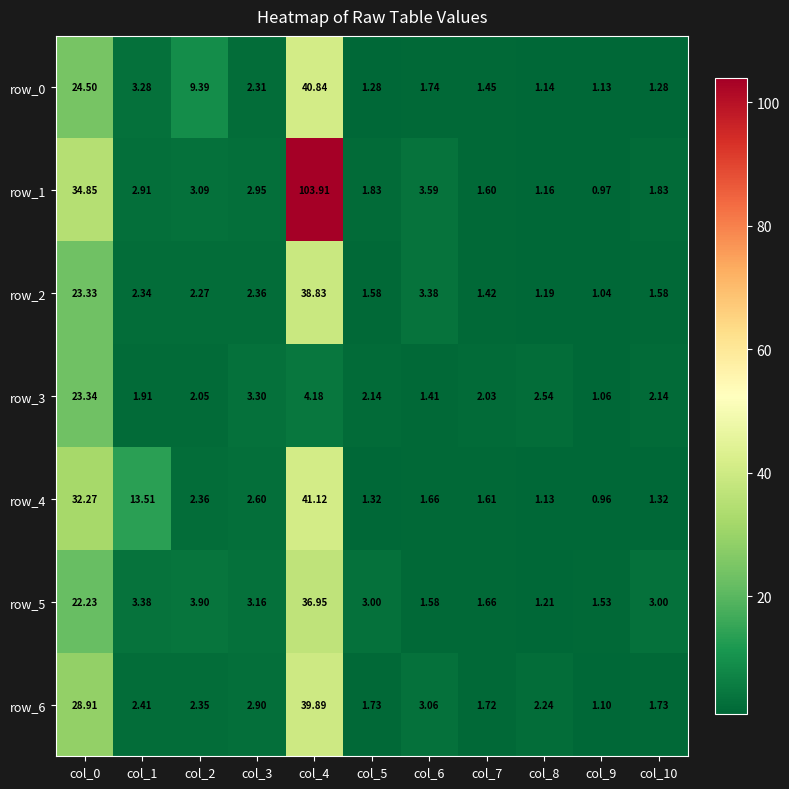

Is the value of row_3 at col_3 greater than the value of row_0 at col_1?

Yes